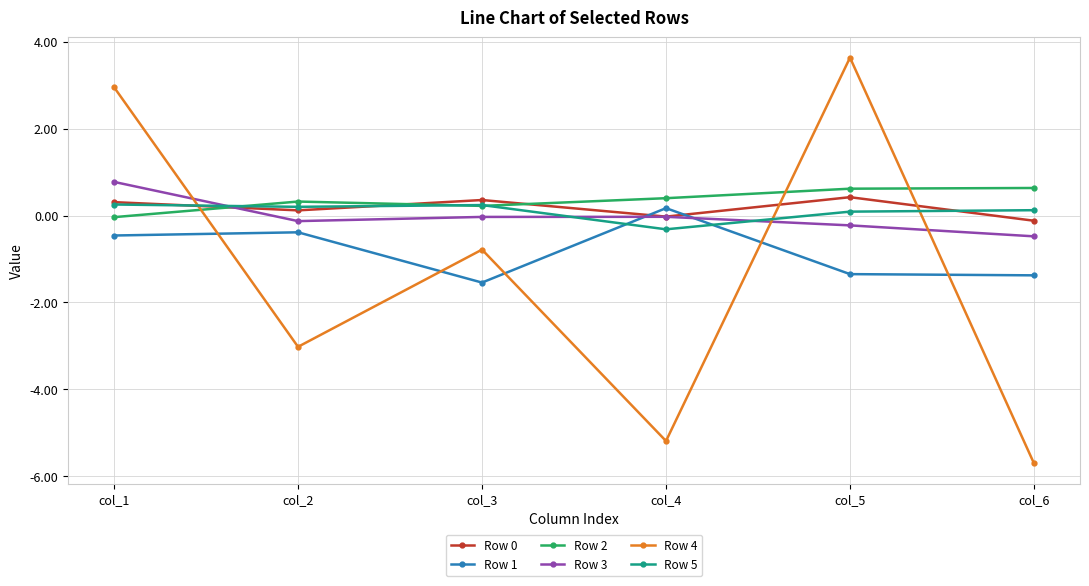

How many negative values does the Row 1 series have?

5